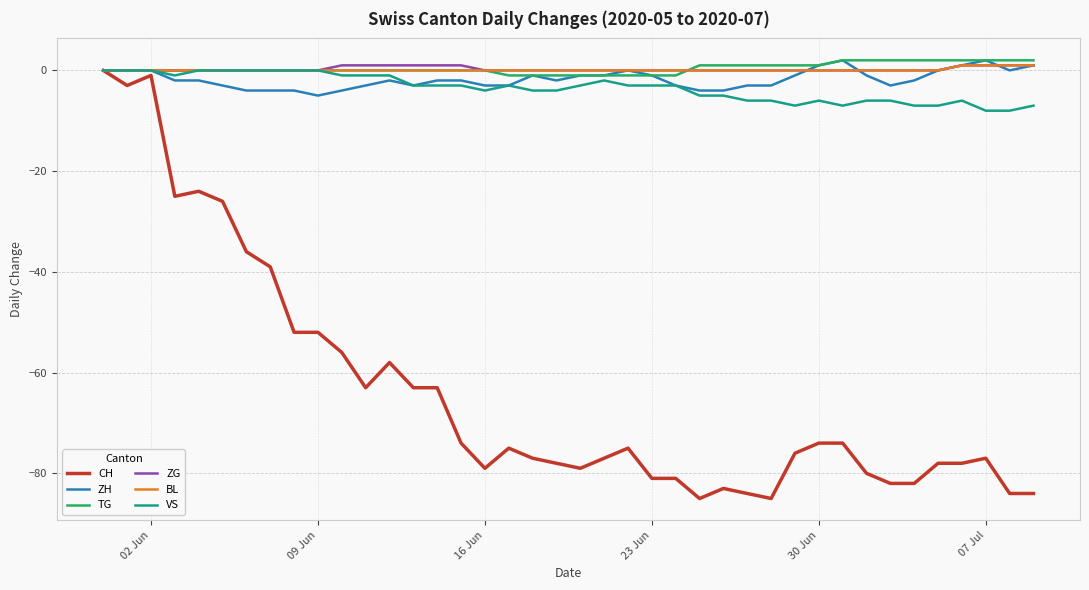

Which series has the largest range (max minus min)?

CH